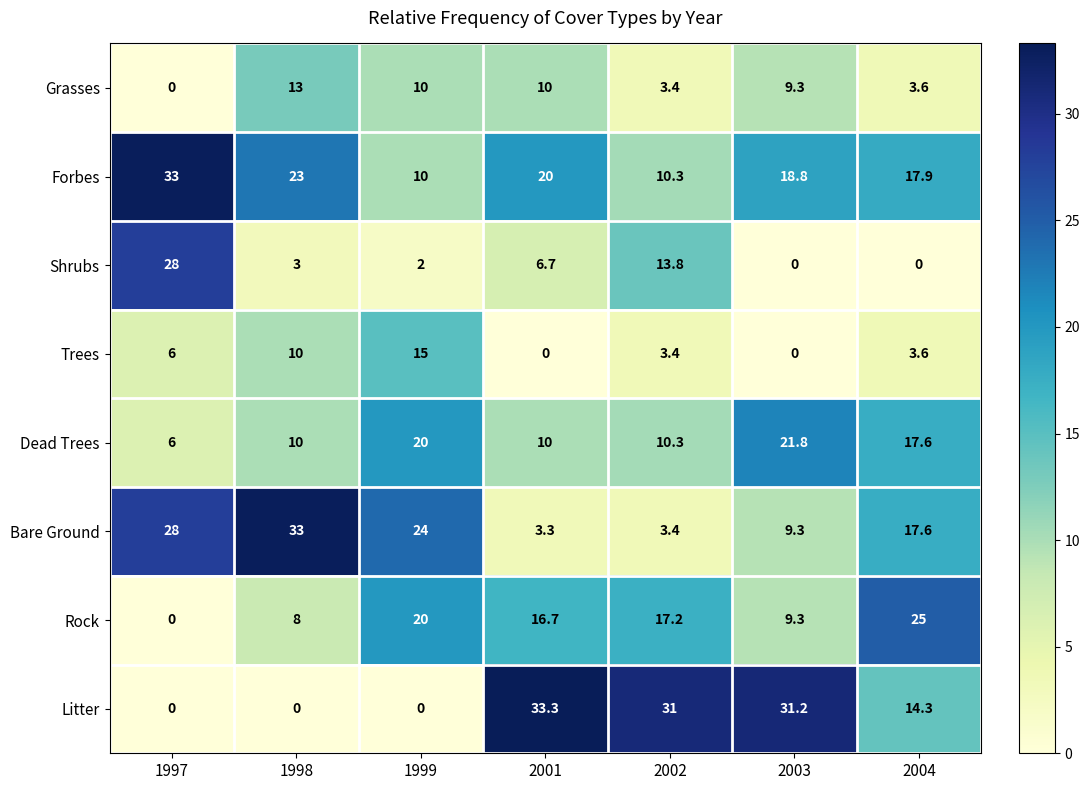

Which series has the widest spread of values?

Litter